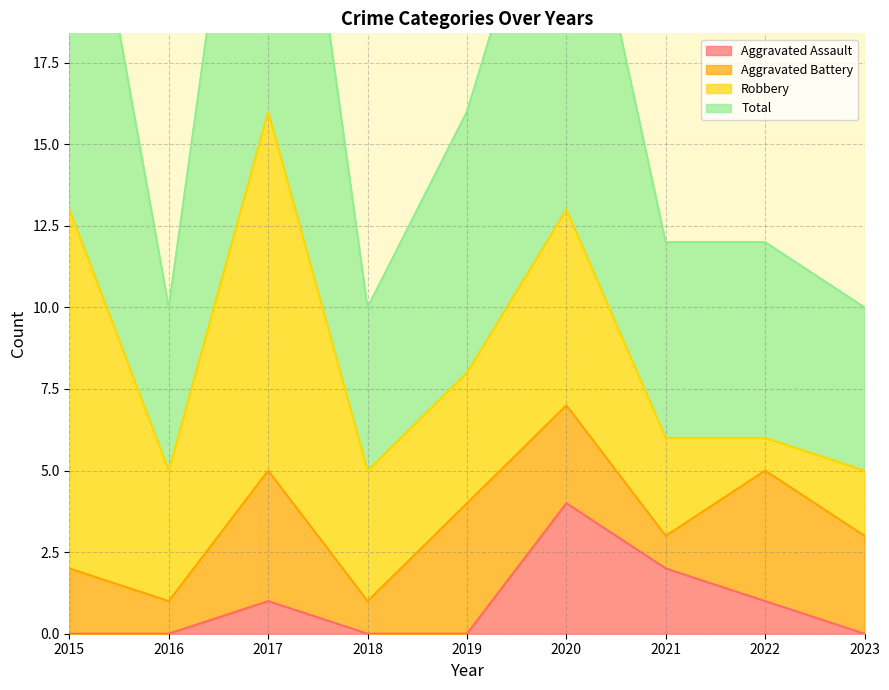

Count the number of categories in the chart.

9